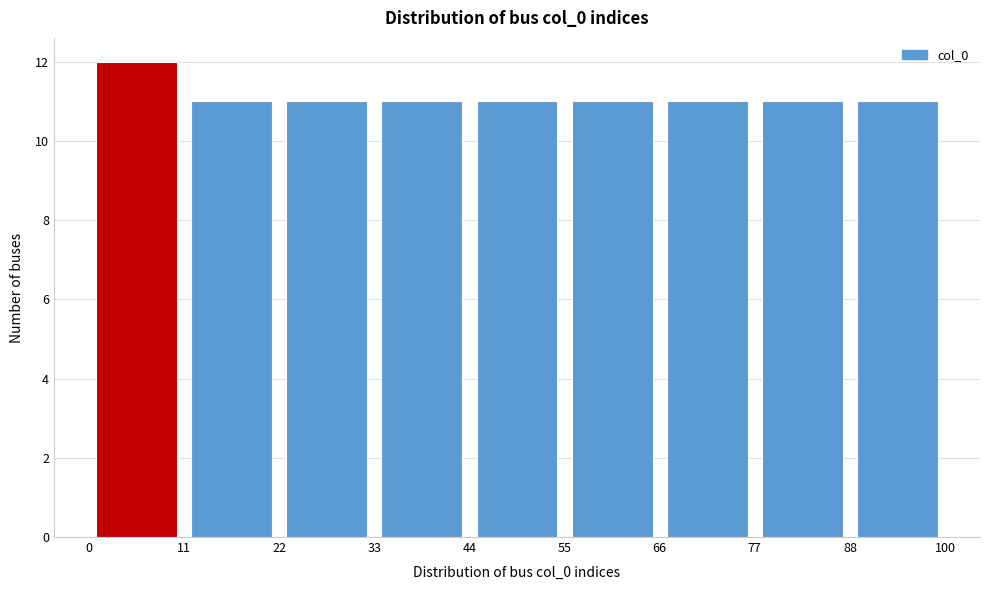

Reading left to right, list every bar in this chart as the range it spans on the x-axis followed by its height. The values are not printed on the chart, so give them approximately, as read against the axis.

0 to 11: 12
11 to 22: 11
22 to 33: 11
33 to 44: 11
44 to 55: 11
55 to 66: 11
66 to 77: 11
77 to 88: 11
88 to 100: 11